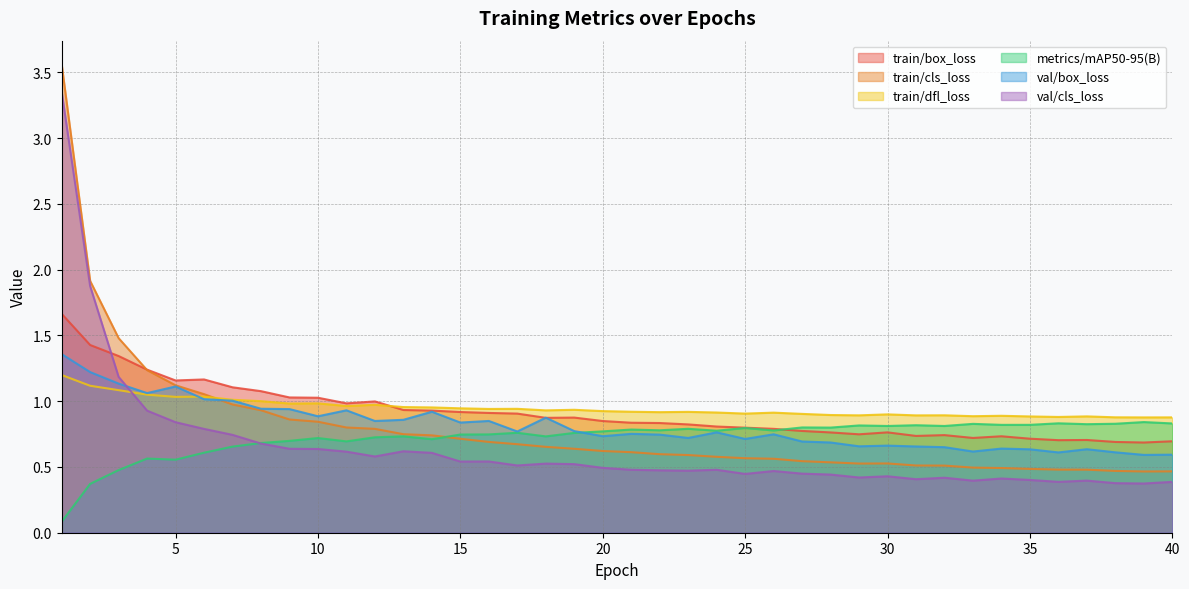

Rank the series at 2 from highest to lowest value.

train/cls_loss, val/cls_loss, train/box_loss, val/box_loss, train/dfl_loss, metrics/mAP50-95(B)